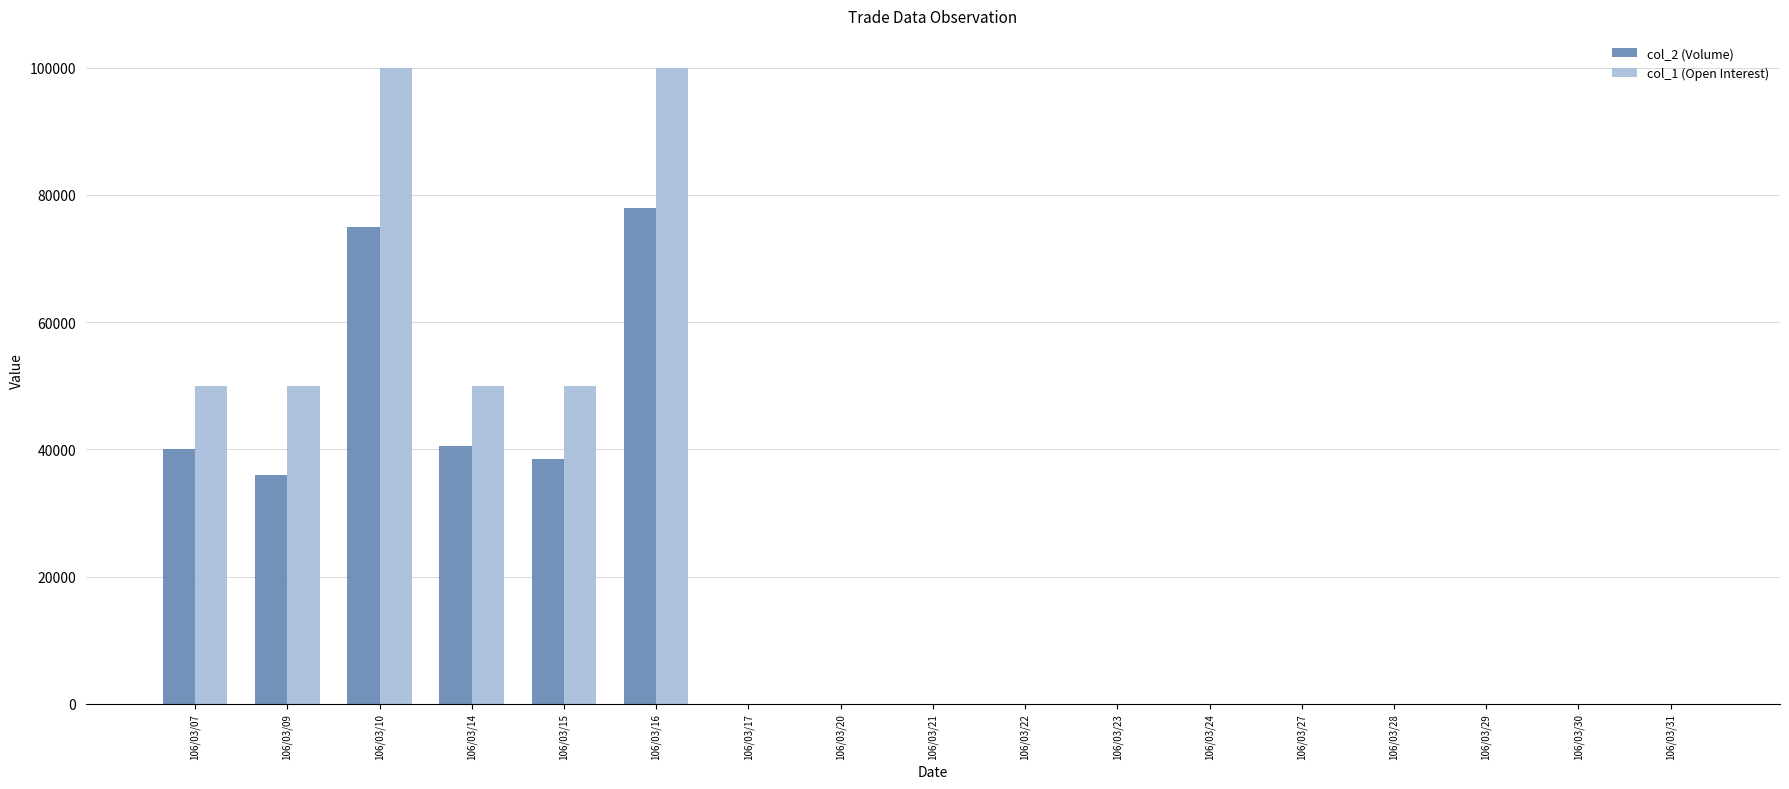

Reading left to right, list all the values displayed in this chart.

col_2 (Volume): 106/03/07=40000	106/03/09=36000	106/03/10=75000	106/03/14=40500	106/03/15=38500	106/03/16=78000	106/03/17=0	106/03/20=0	106/03/21=0	106/03/22=0	106/03/23=0	106/03/24=0	106/03/27=0	106/03/28=0	106/03/29=0	106/03/30=0	106/03/31=0
col_1 (Open Interest): 106/03/07=50000	106/03/09=50000	106/03/10=100000	106/03/14=50000	106/03/15=50000	106/03/16=100000	106/03/17=0	106/03/20=0	106/03/21=0	106/03/22=0	106/03/23=0	106/03/24=0	106/03/27=0	106/03/28=0	106/03/29=0	106/03/30=0	106/03/31=0